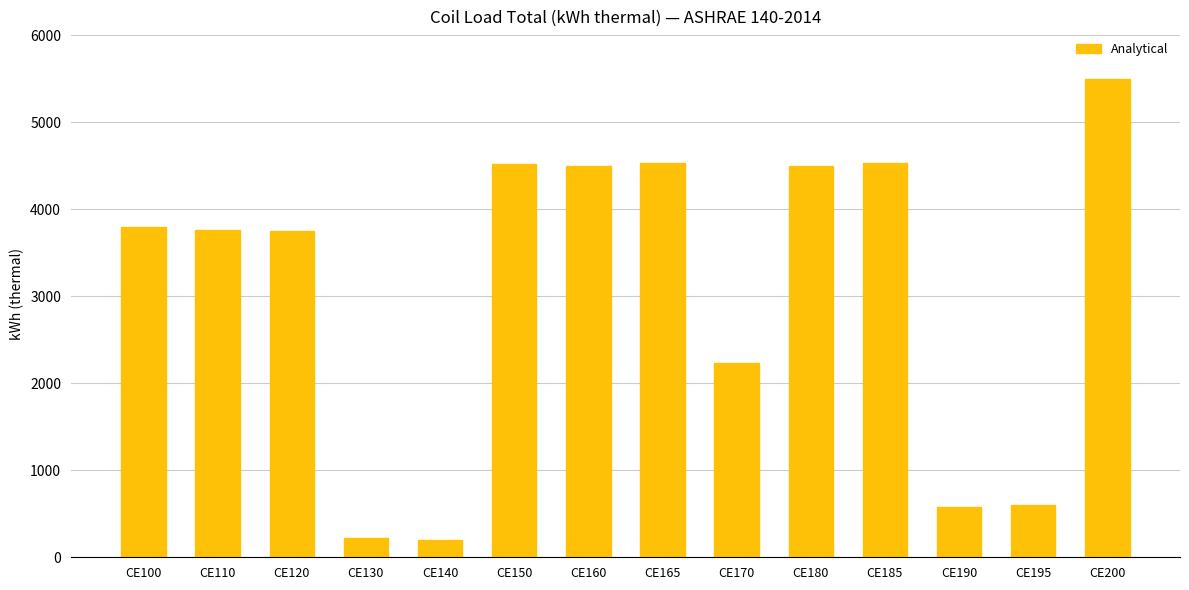

What is the change in value from CE185 to CE200?

+962.7